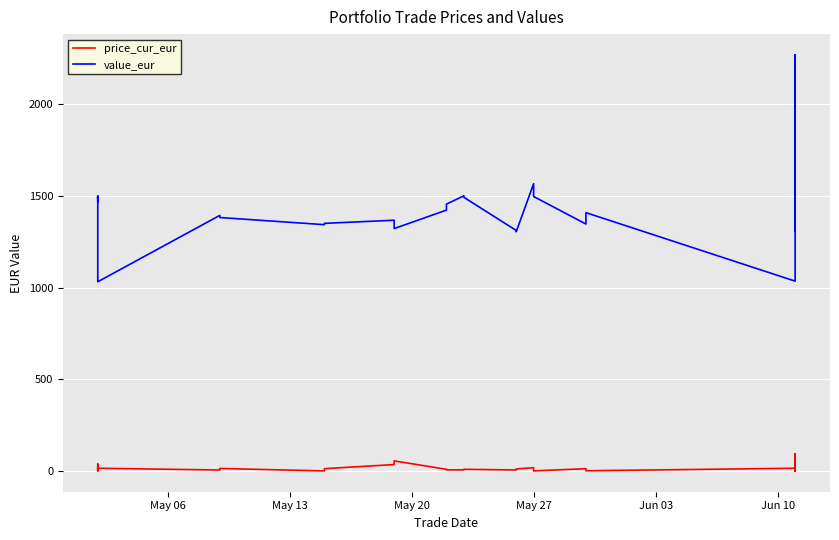

What is the lowest value of the value_eur series?

1031.5